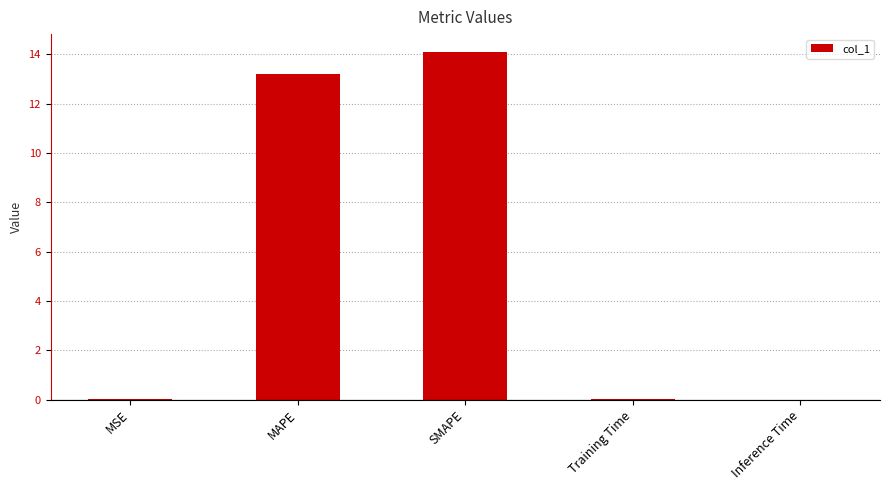

The chart shows a value of 19.3 at SMAPE. True or false?

False